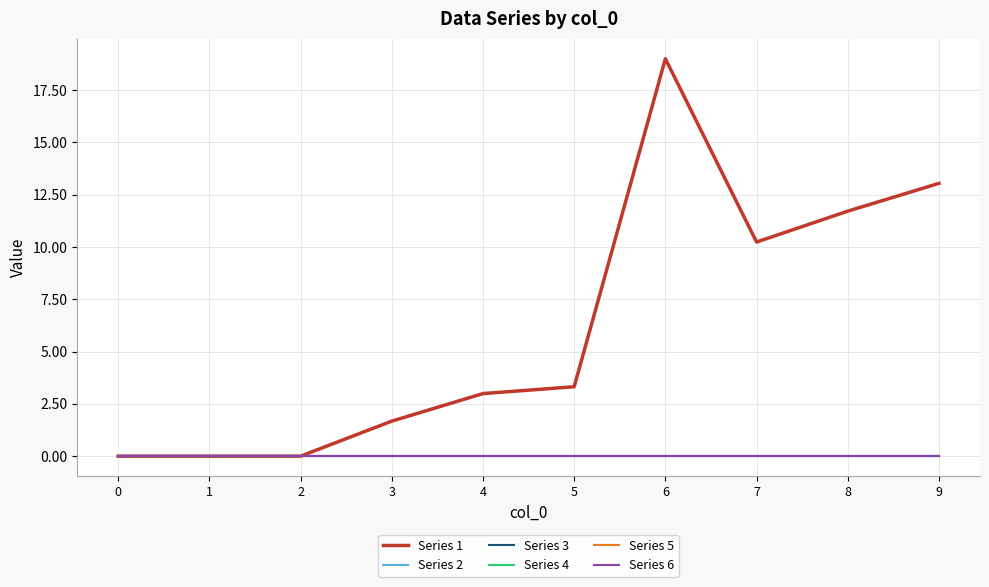

True or false: Series 4 has a value of 0.0 at 0.

True